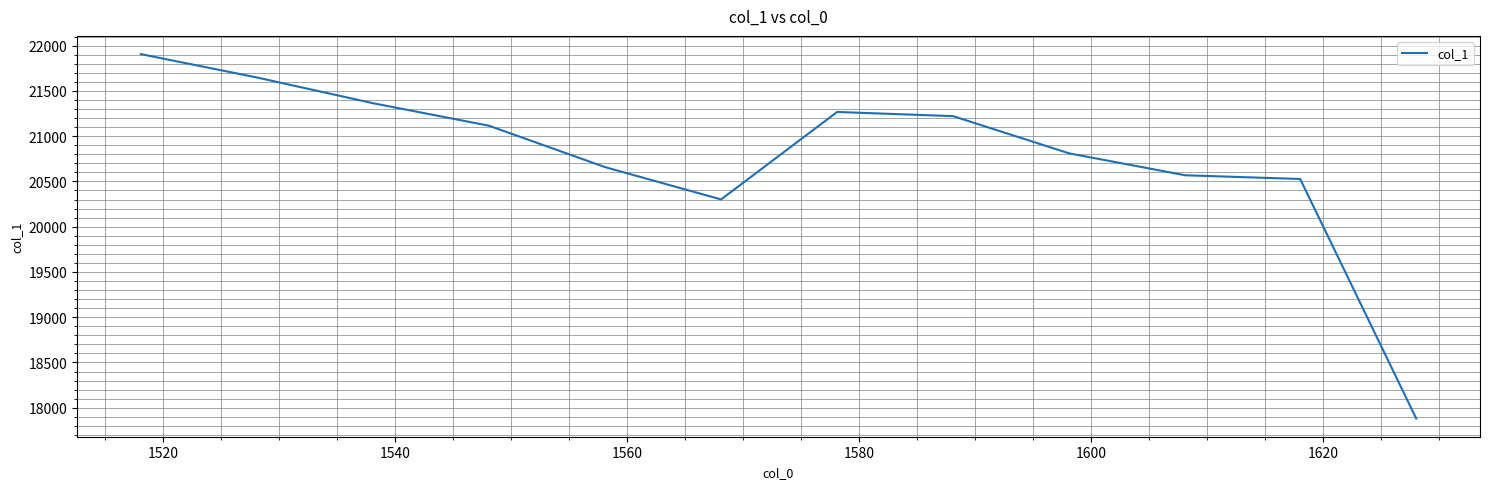

What is the difference between the maximum and minimum values?

4025.3